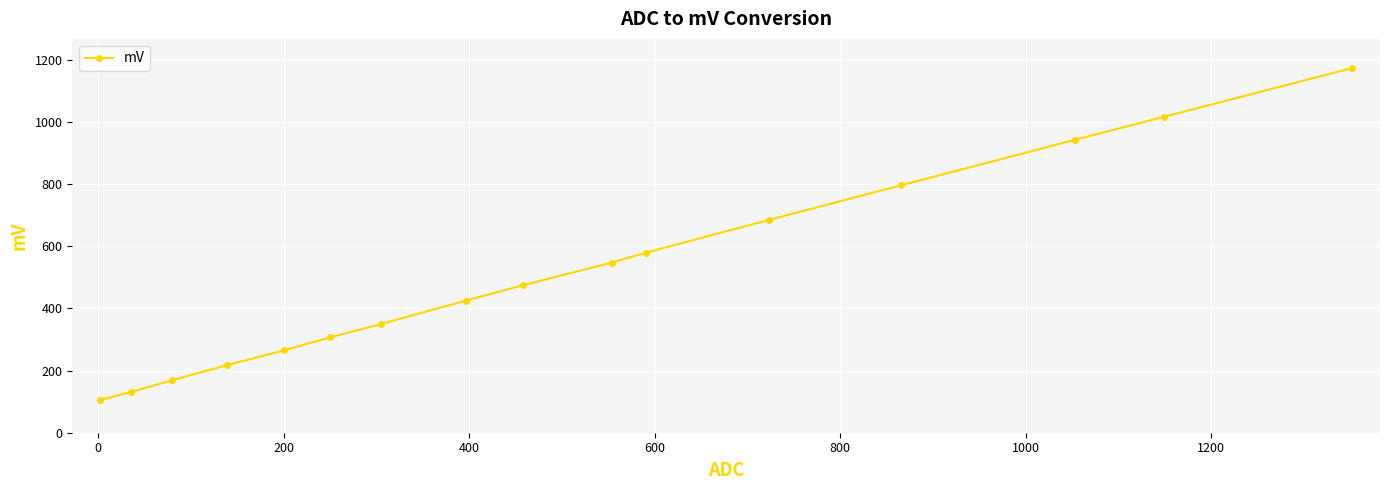

What is the value of the 5th point from the left?

265